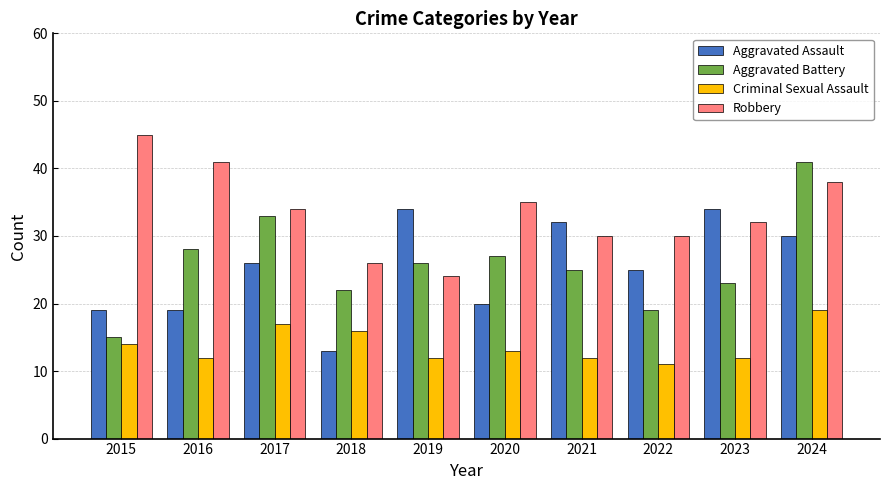

How many groups of bars are there?

10